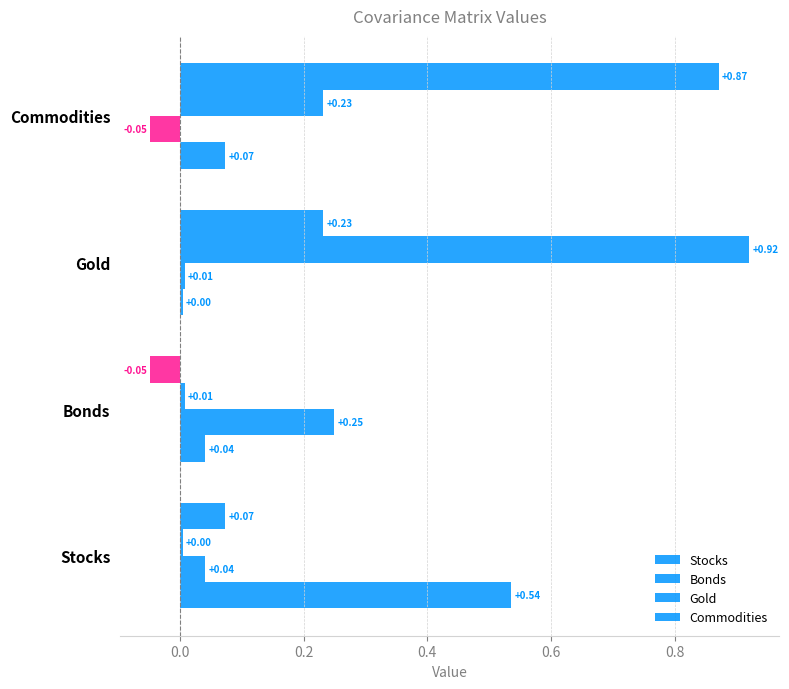

What is the difference between the second highest and minimum values in the Commodities series?

0.3